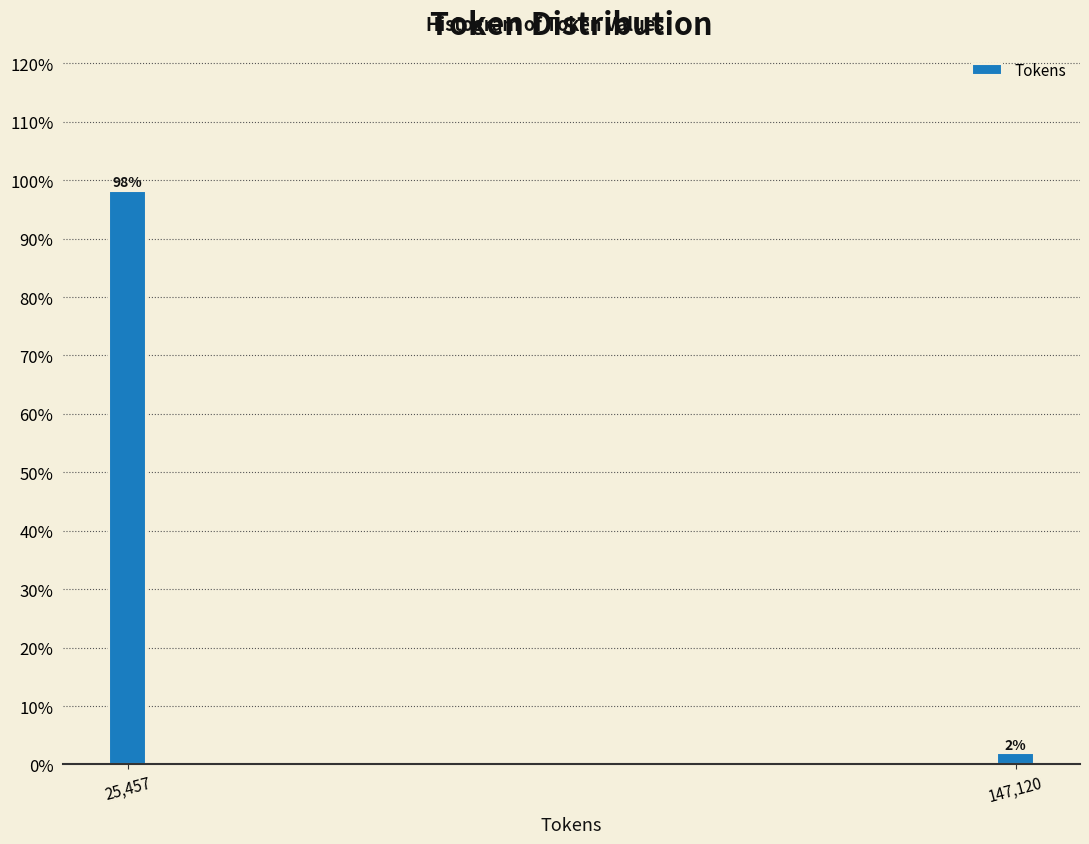

The value at 25,457 is 153.2. True or false?

False